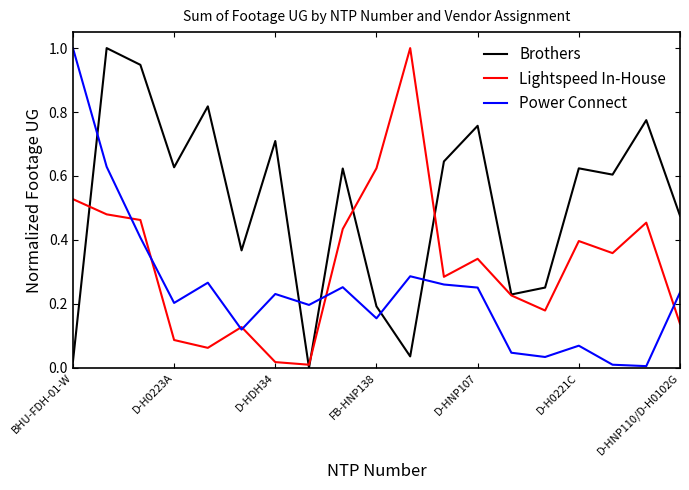

Which series ends up on top after the final intersection of Power Connect and Brothers?

Brothers